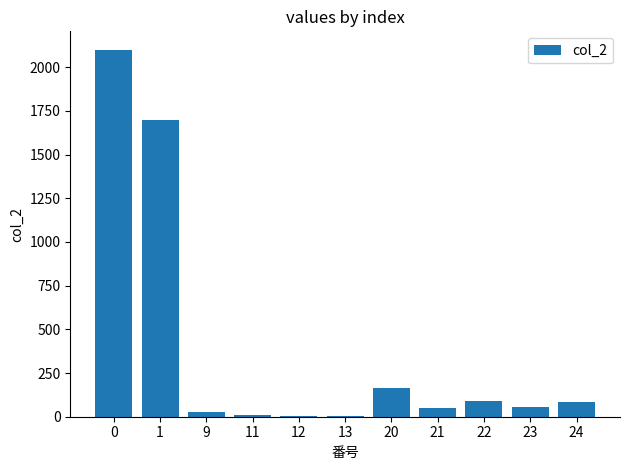

What is the average value?

390